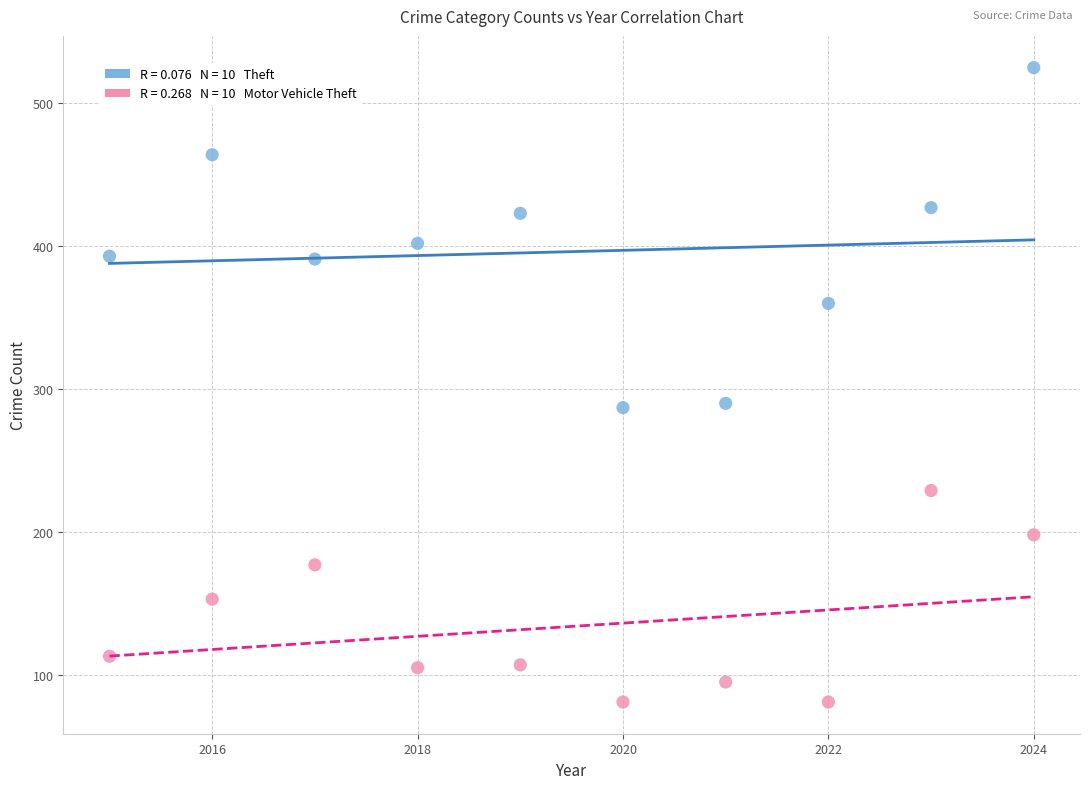

Across all data points, what is the range of X values (max minus min)?

9